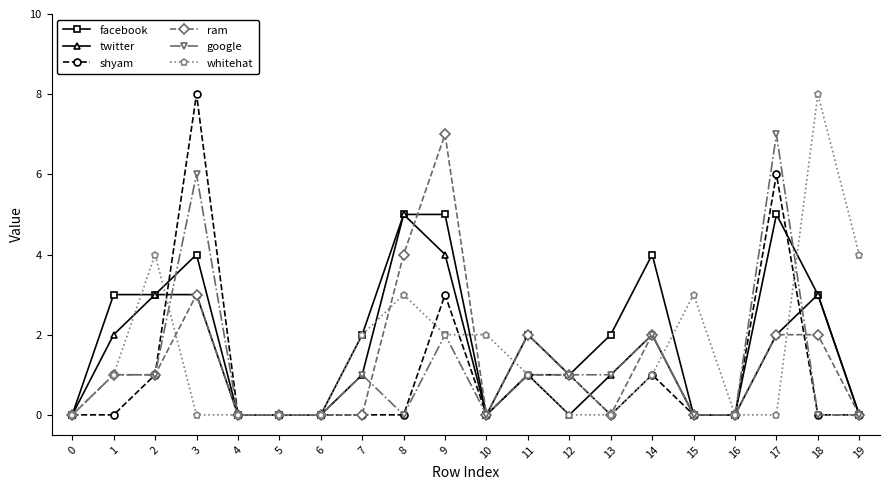

How many lines are shown in the chart?

6